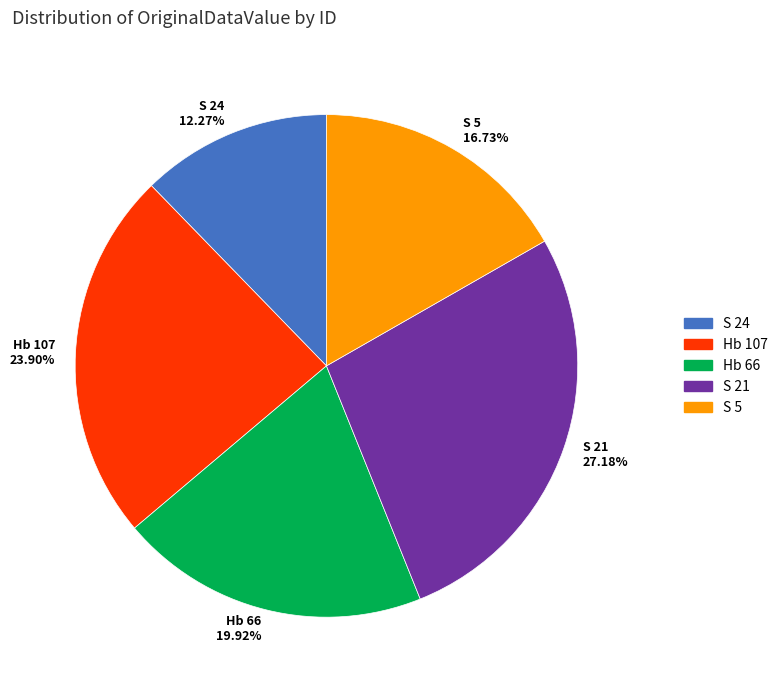

To the nearest percent, what is the average slice percentage?

20%